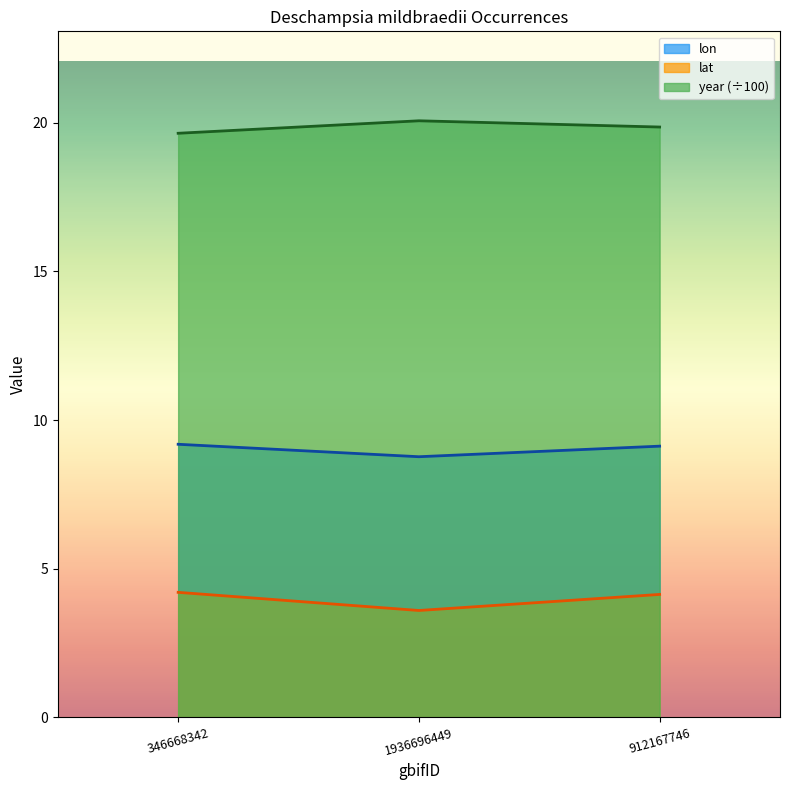

What is the label of the 1st point from the left?

346668342